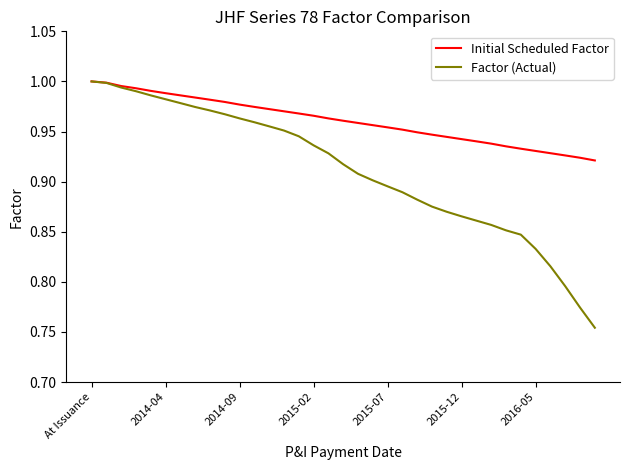

How many series are shown in this chart?

2